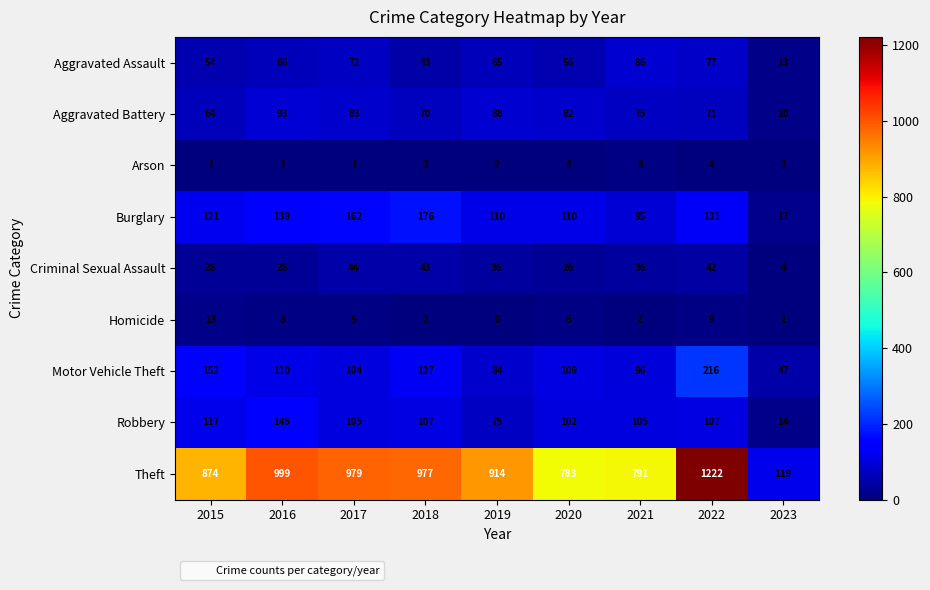

List the series in order of their peak value, lowest first.

Arson, Homicide, Criminal Sexual Assault, Aggravated Assault, Aggravated Battery, Robbery, Burglary, Motor Vehicle Theft, Theft